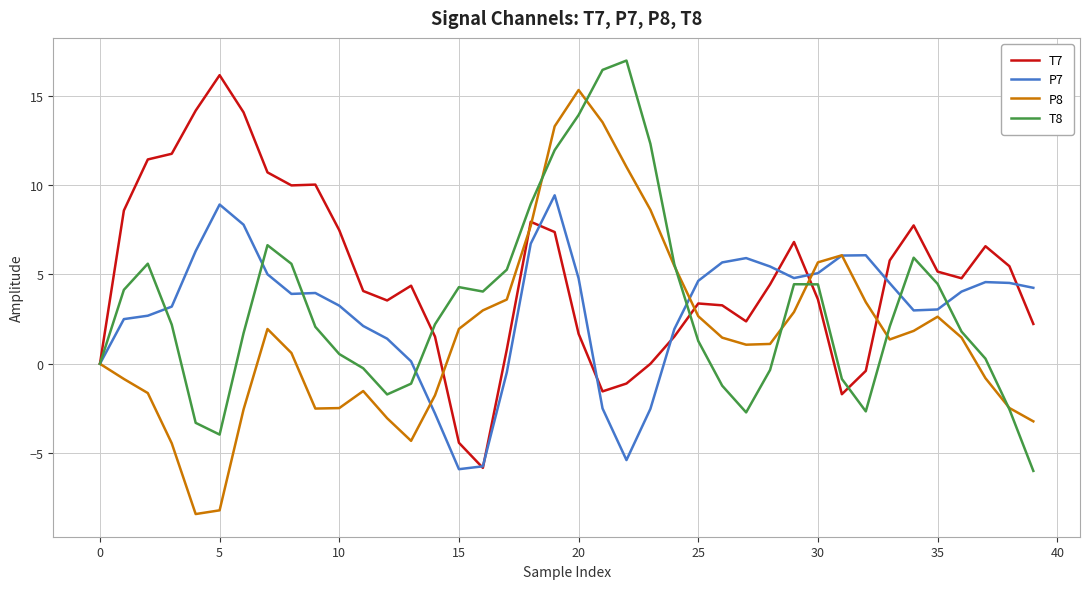

What is the maximum value for T7?

16.2